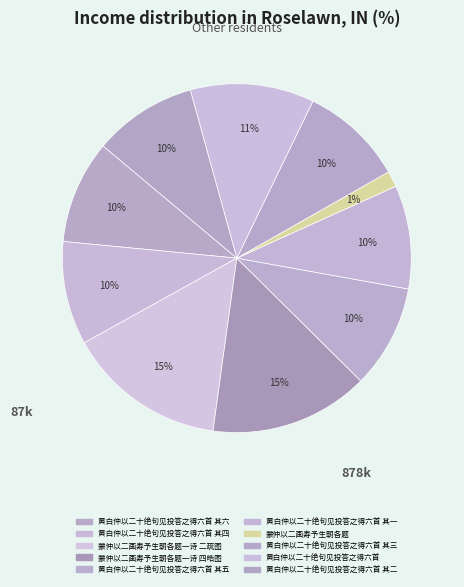

Is there any slice that represents more than half of the pie?

No